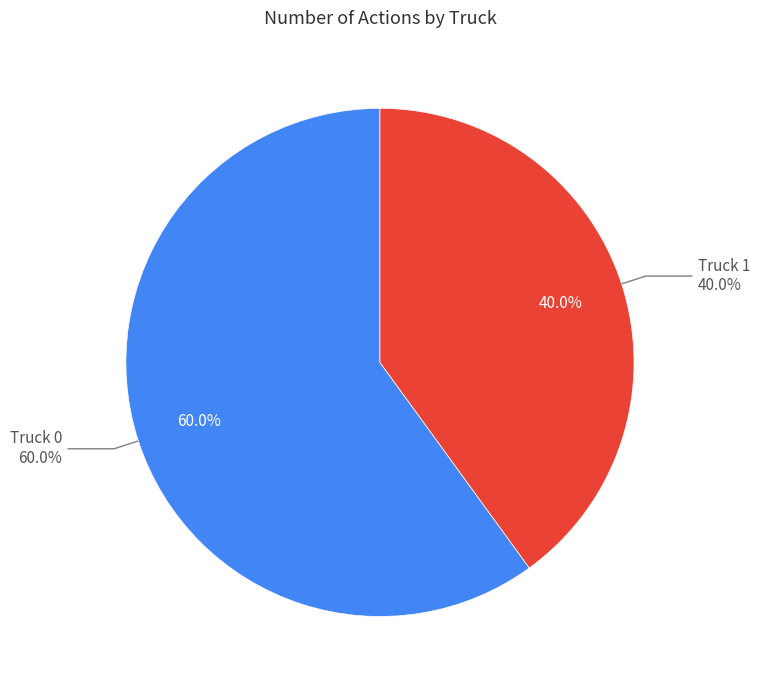

What is the largest slice in the pie chart?

Truck 0